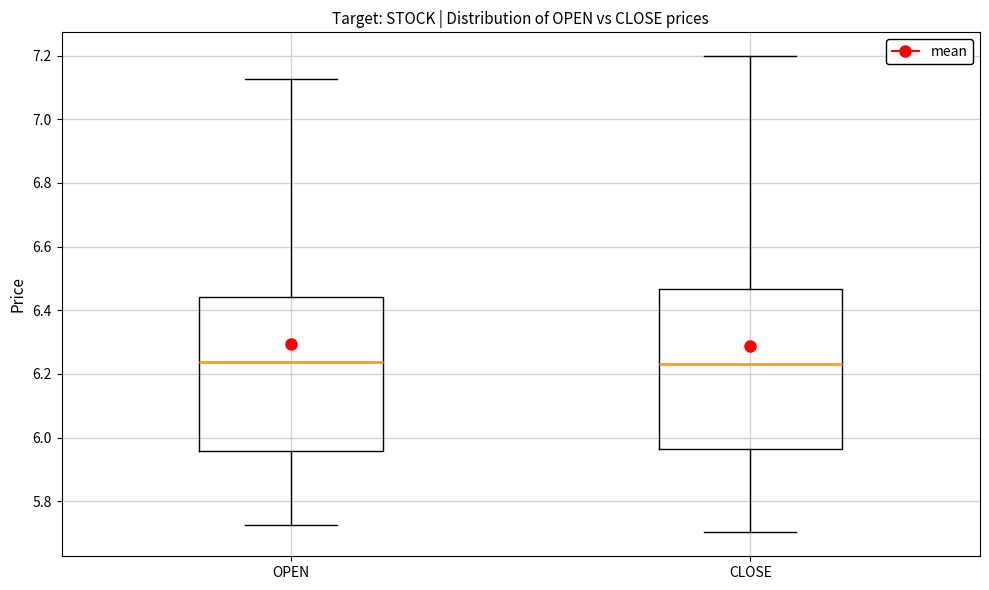

Where does the lower whisker of the box for OPEN end on the y-axis? The values are not printed on the chart, so give them approximately, as read against the axis.

5.72